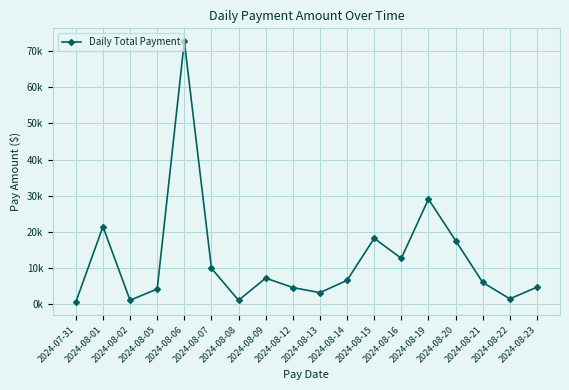

What is the label of the 1st point from the right?

2024-08-23